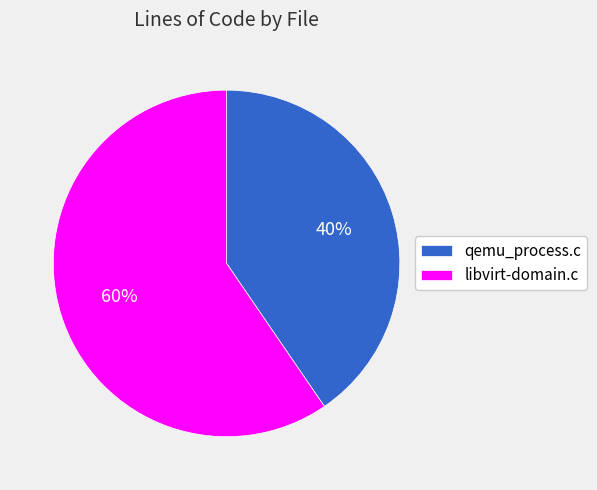

Between libvirt-domain.c and qemu_process.c, which is larger?

libvirt-domain.c